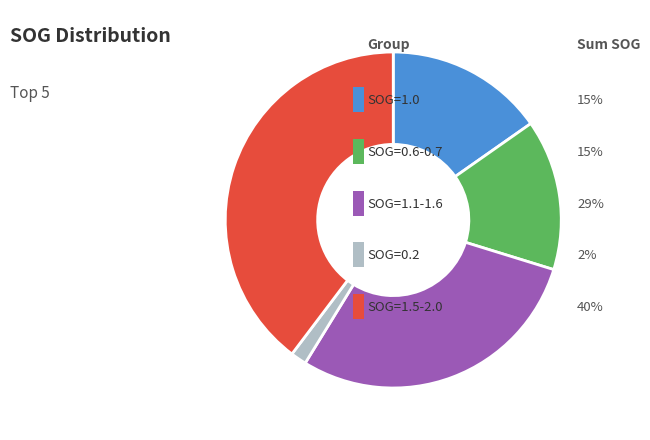

Is there a majority slice in this chart?

No